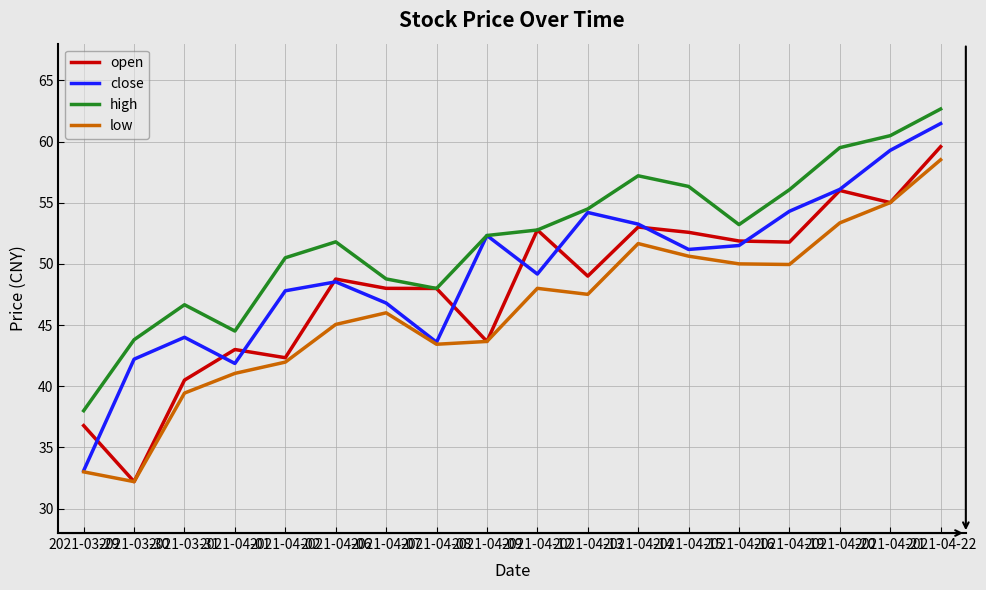

How many interior local valleys does the high series have?

3